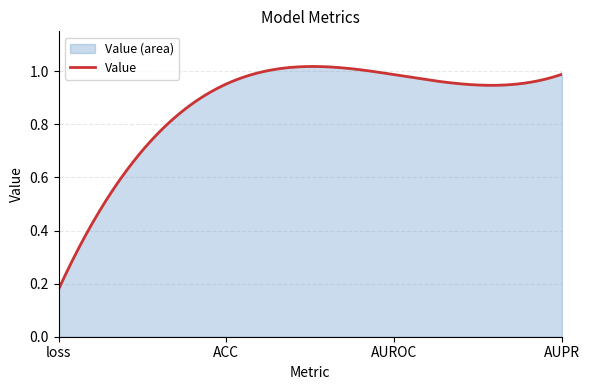

What is the change in value from loss to AUROC?

+0.8